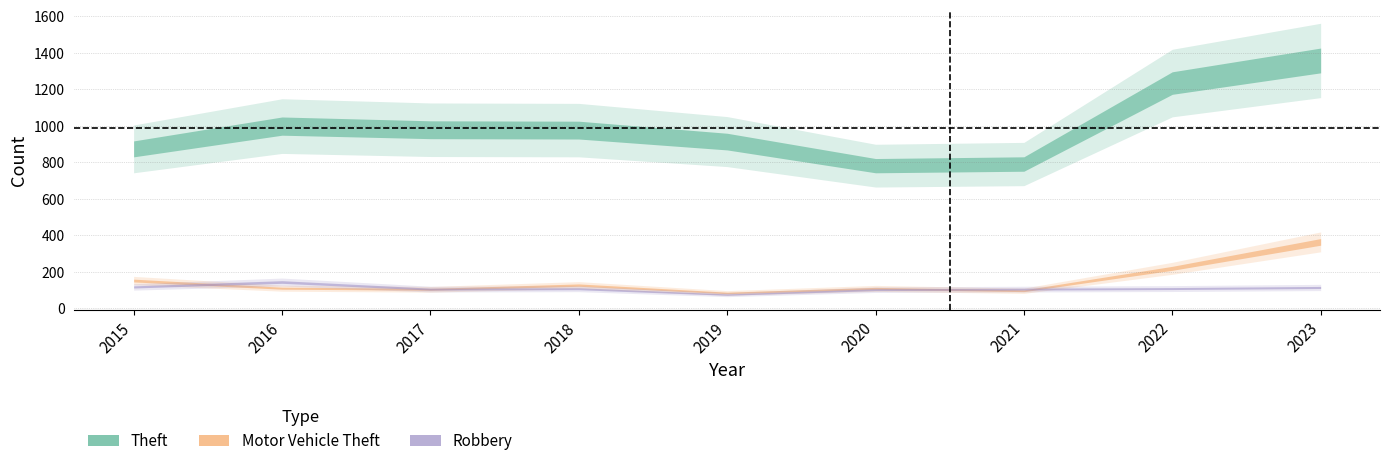

How many values in the Motor Vehicle Theft series are below 110?

4